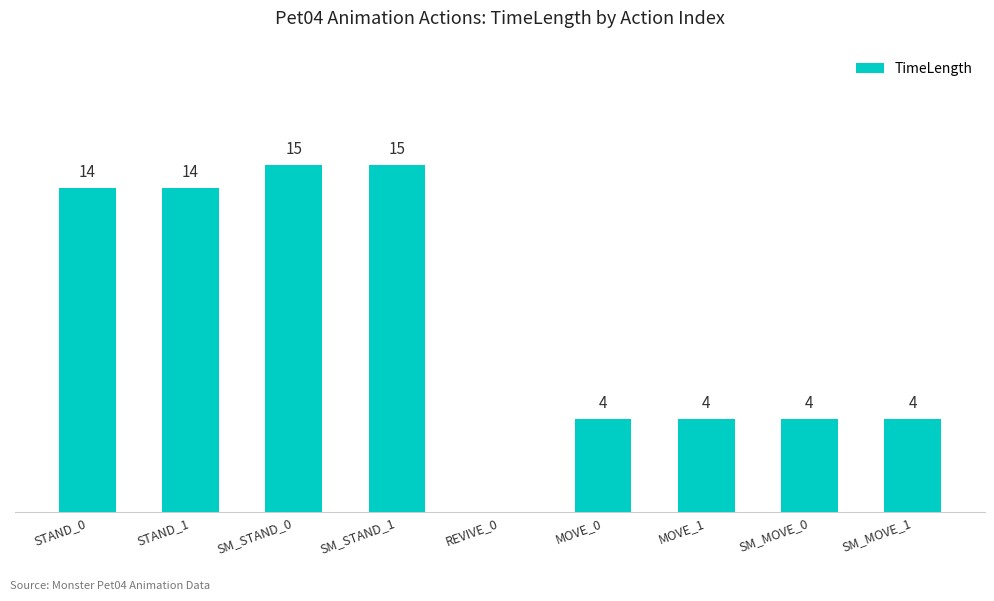

Which has a higher value, STAND_1 or SM_MOVE_1?

STAND_1